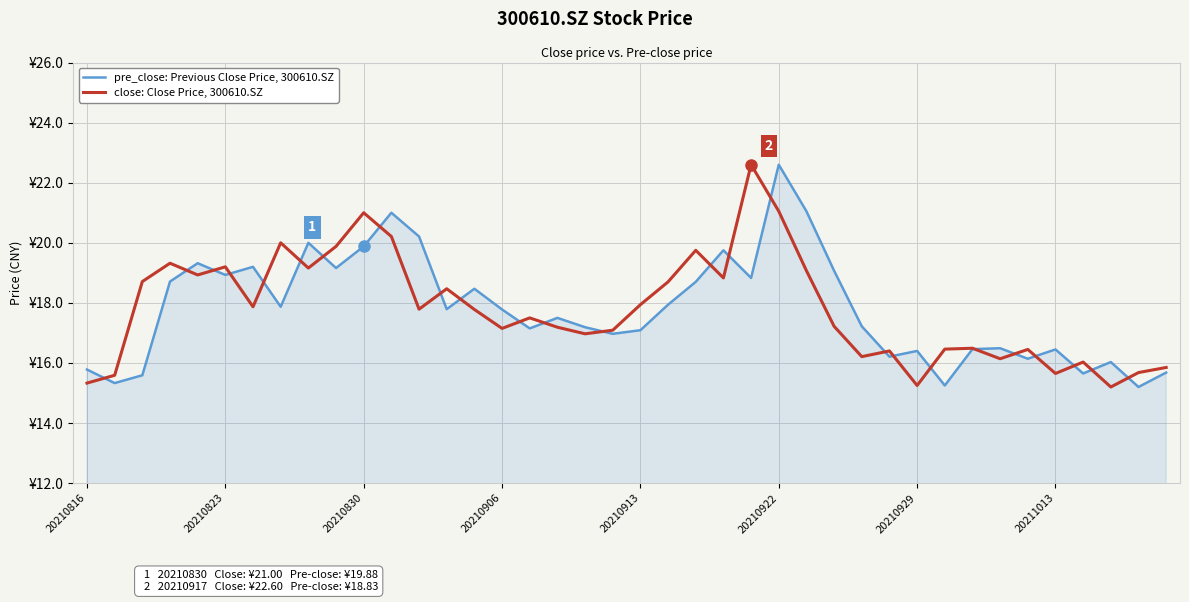

What is the greatest value displayed?

22.6